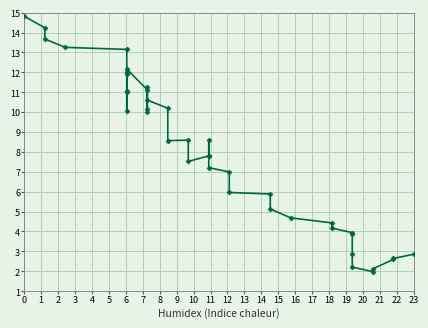

What is the smallest value displayed?

2.0